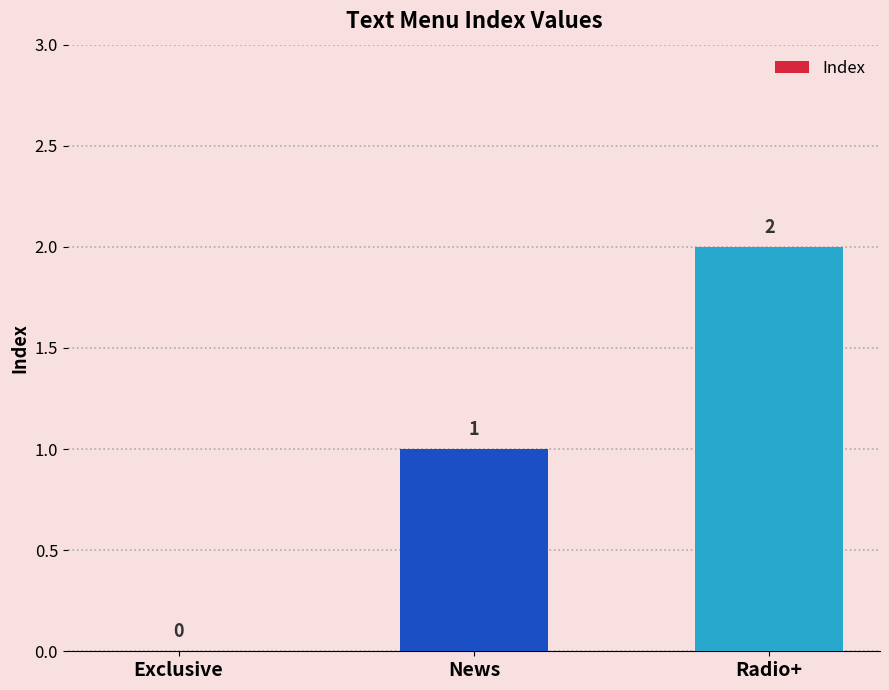

At which label is the value closest to 1?

News